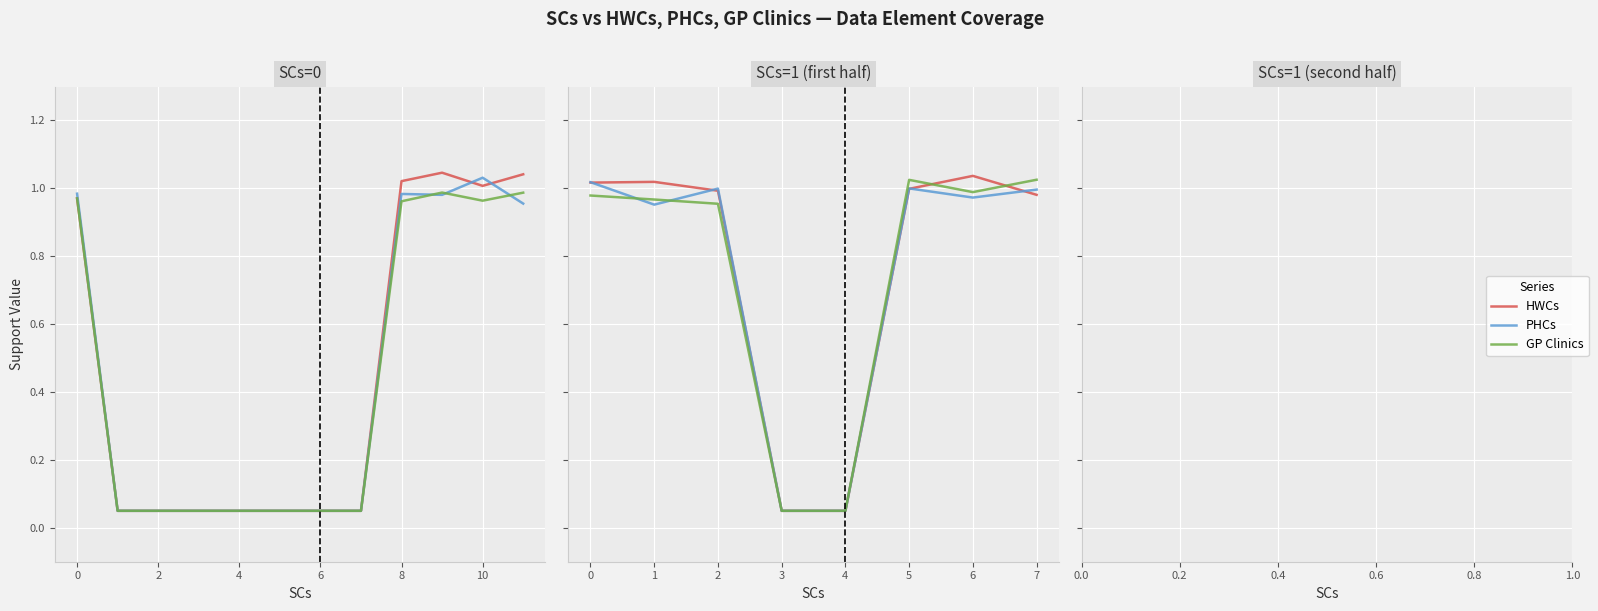

Where is the first local minimum for GP Clinics?

10